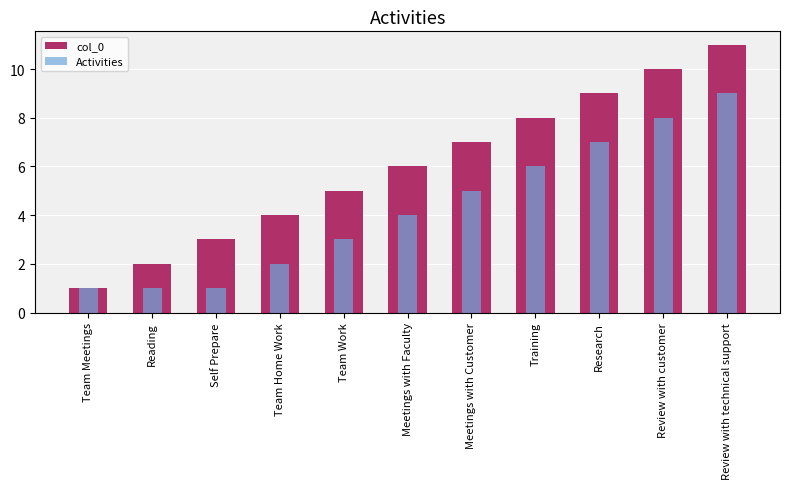

Is the value of col_0 at Team Home Work greater than the value of Activities at Training?

No